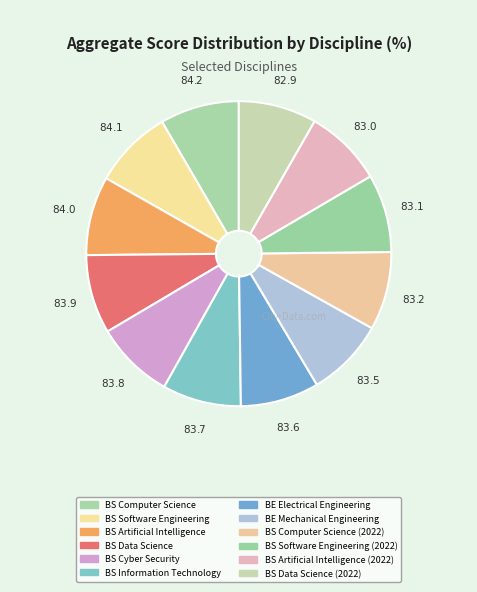

Is there a majority slice in this chart?

No